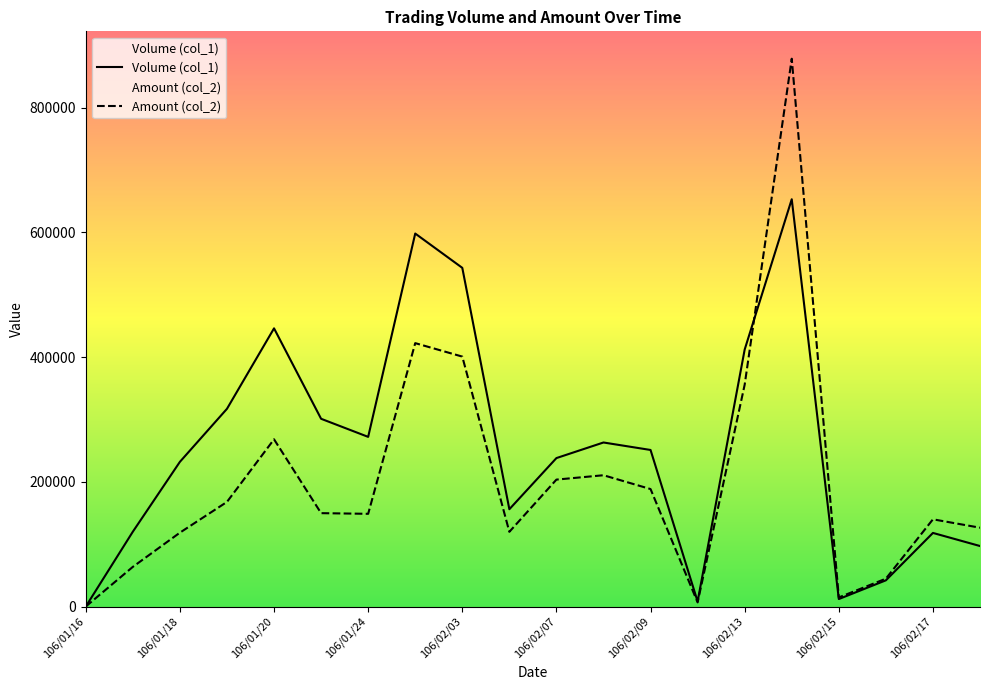

What is the difference between the Amount (col_2) values at 106/02/15 and 106/02/13?

341100